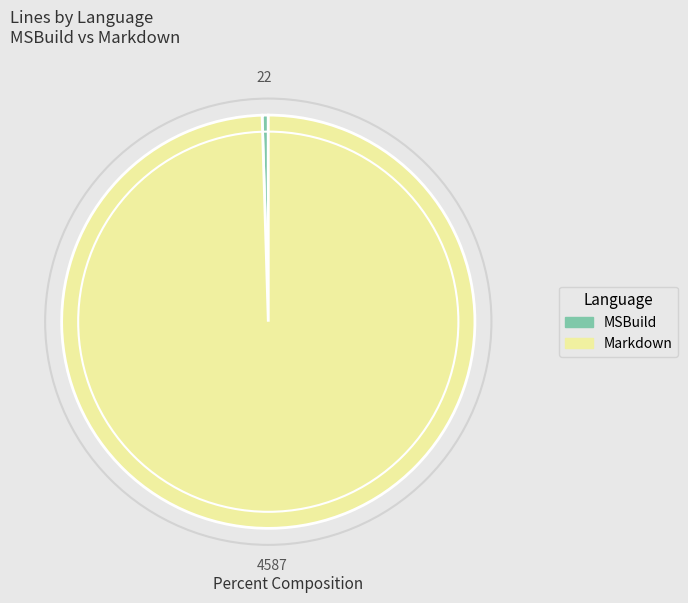

Between MSBuild and Markdown, which is larger?

Markdown